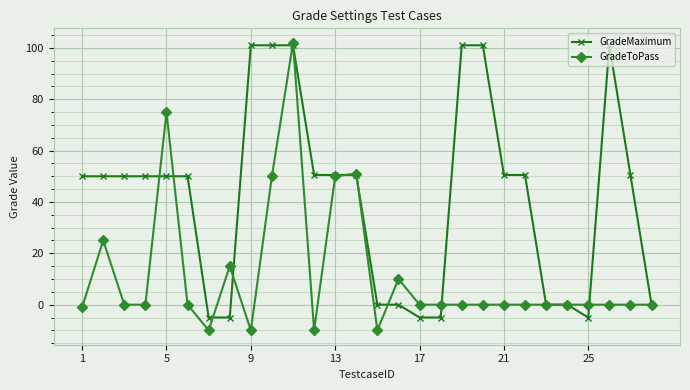

What is the value of the GradeMaximum point at the 10th from the left?

101.0